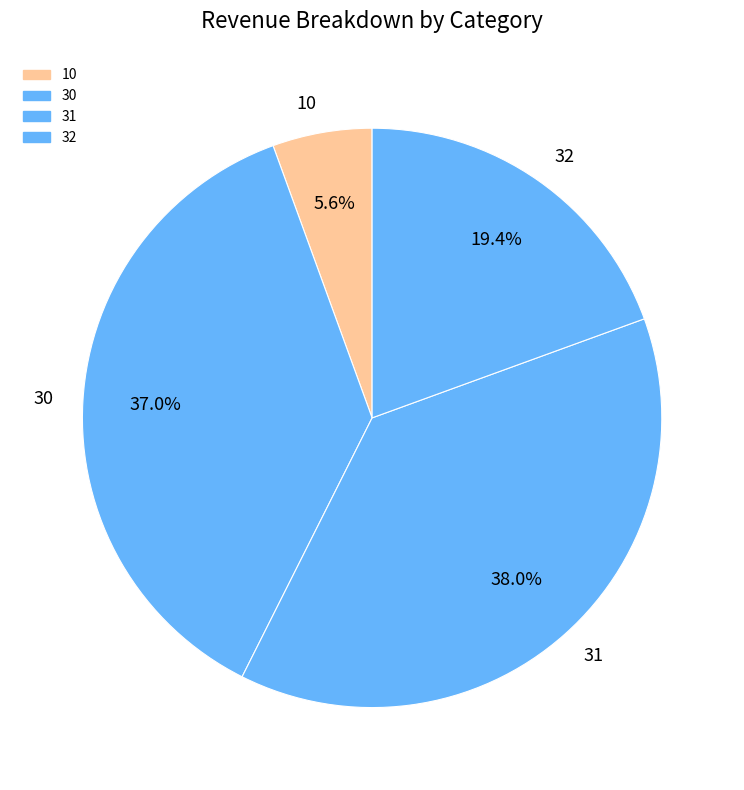

Count the number of slices in the pie.

4